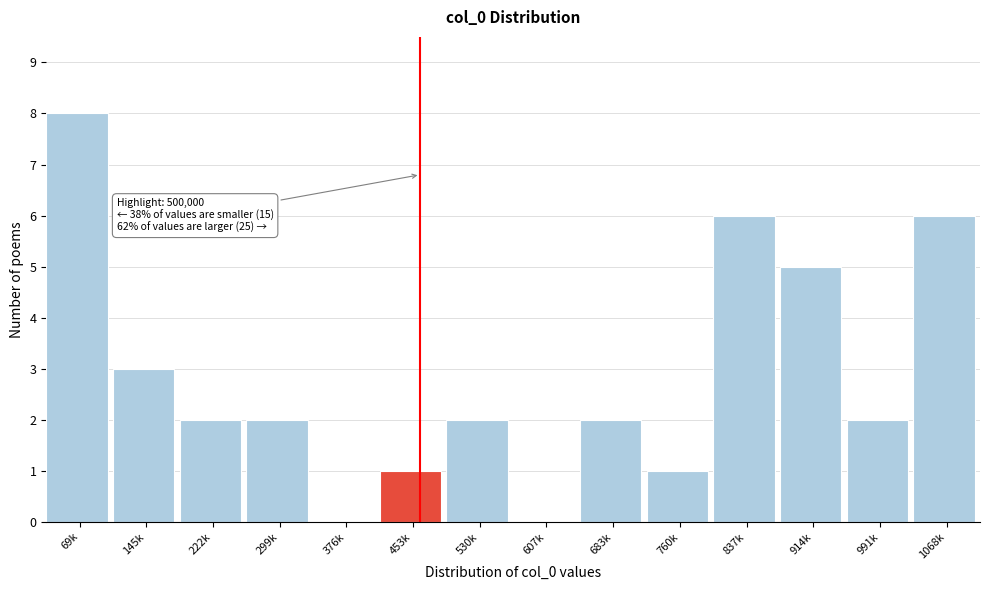

Reading left to right, extract all data points from this chart.

69k=8	145k=3	222k=2	299k=2	376k=0	453k=1	530k=2	607k=0	683k=2	760k=1	837k=6	914k=5	991k=2	1068k=6